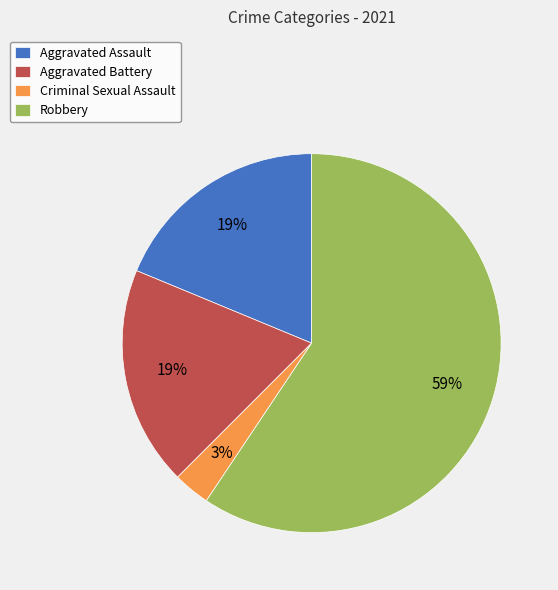

Which slice is the smallest?

Criminal Sexual Assault